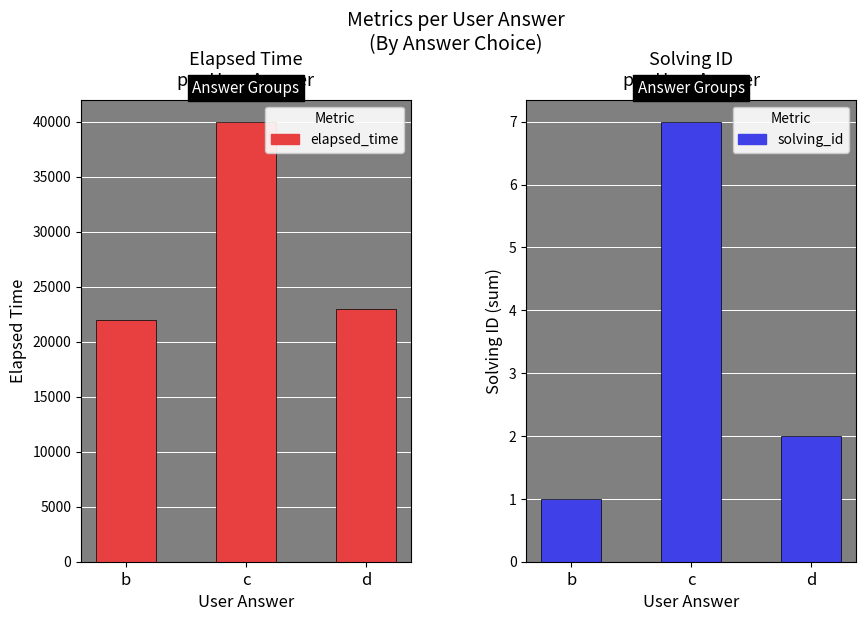

Which series has the largest total across all categories?

elapsed_time